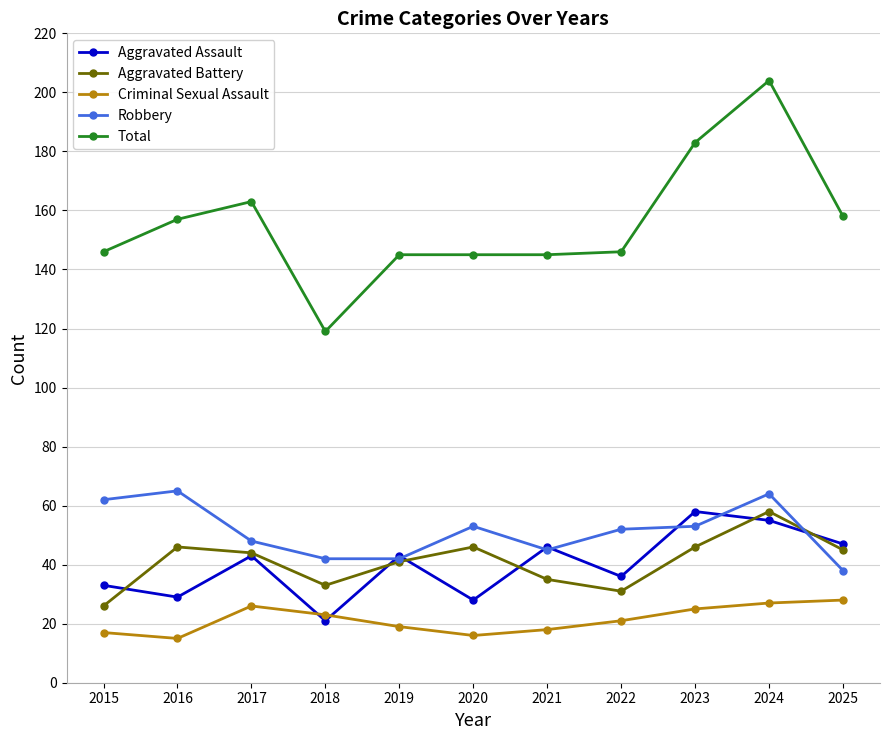

What are all the series names shown in the legend?

Aggravated Assault, Aggravated Battery, Criminal Sexual Assault, Robbery, Total